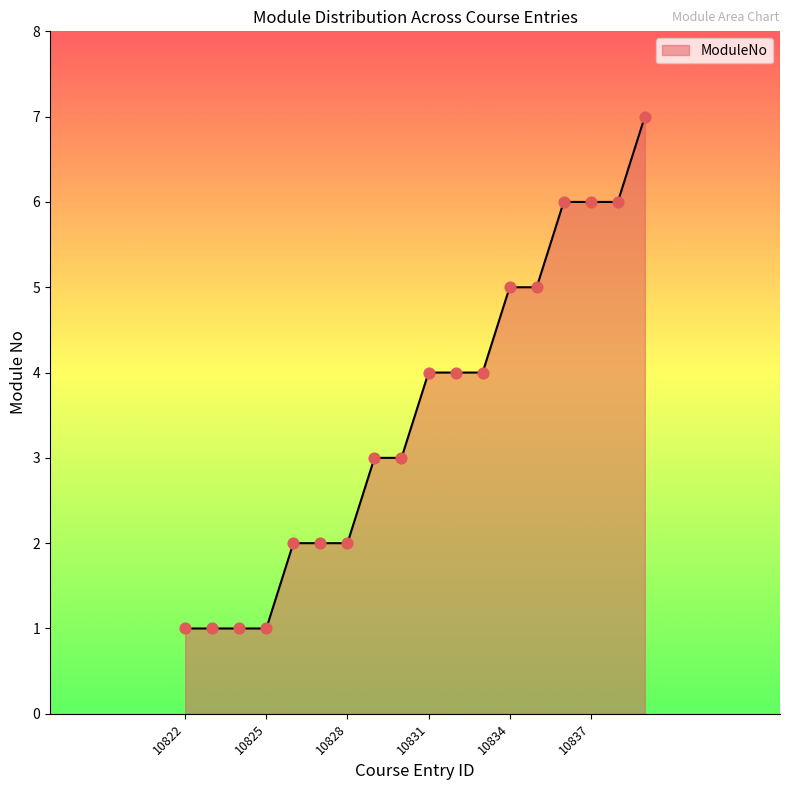

What is the difference between the maximum and minimum values?

6